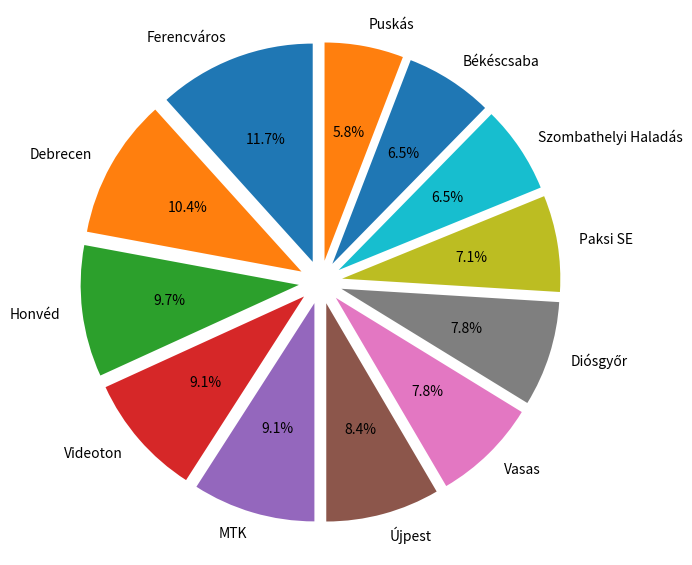

What is the ratio of the value at Vasas to the value at MTK?

0.9